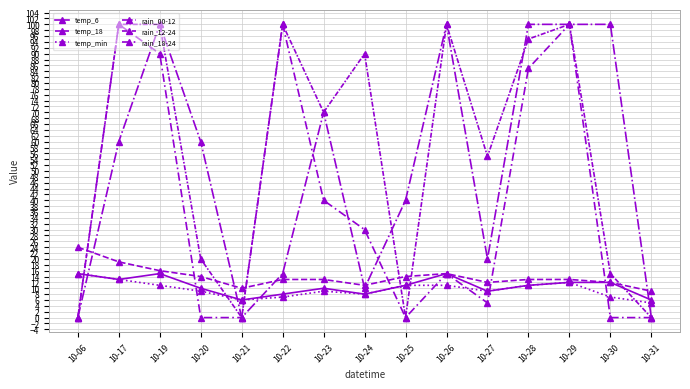

List the labels in order of temp_18 value, smallest first.

10-31, 10-21, 10-24, 10-27, 10-30, 10-22, 10-23, 10-28, 10-29, 10-20, 10-25, 10-26, 10-19, 10-17, 10-06